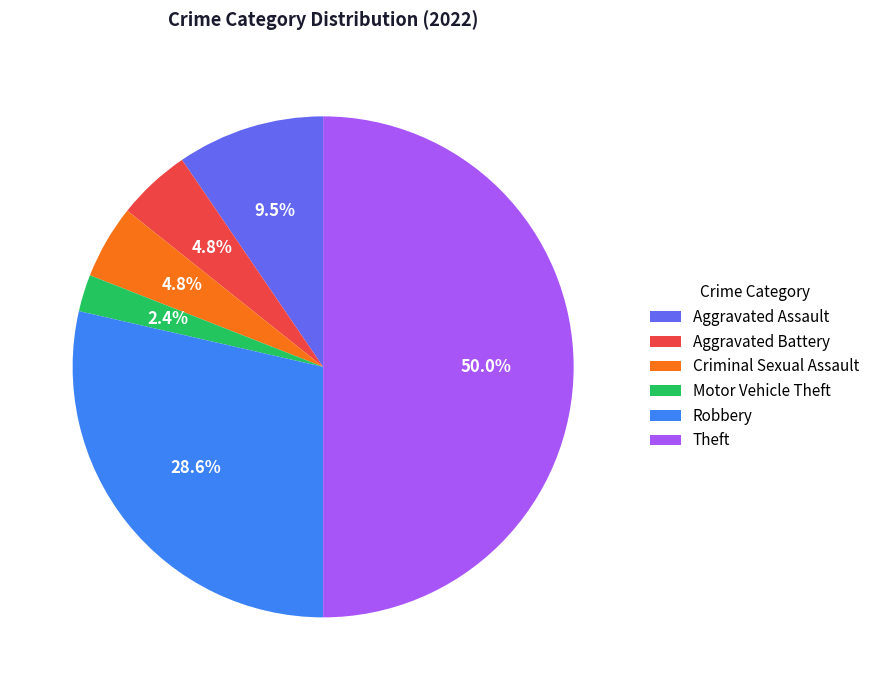

Does Criminal Sexual Assault account for over 50% of the chart?

No